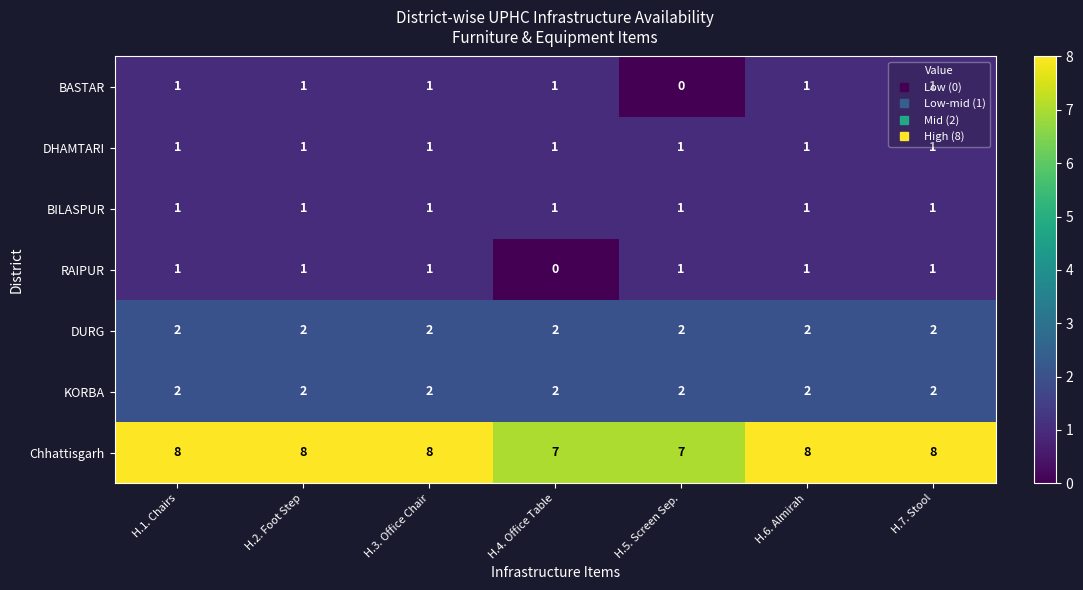

At how many categories does at least one series exceed 3?

7